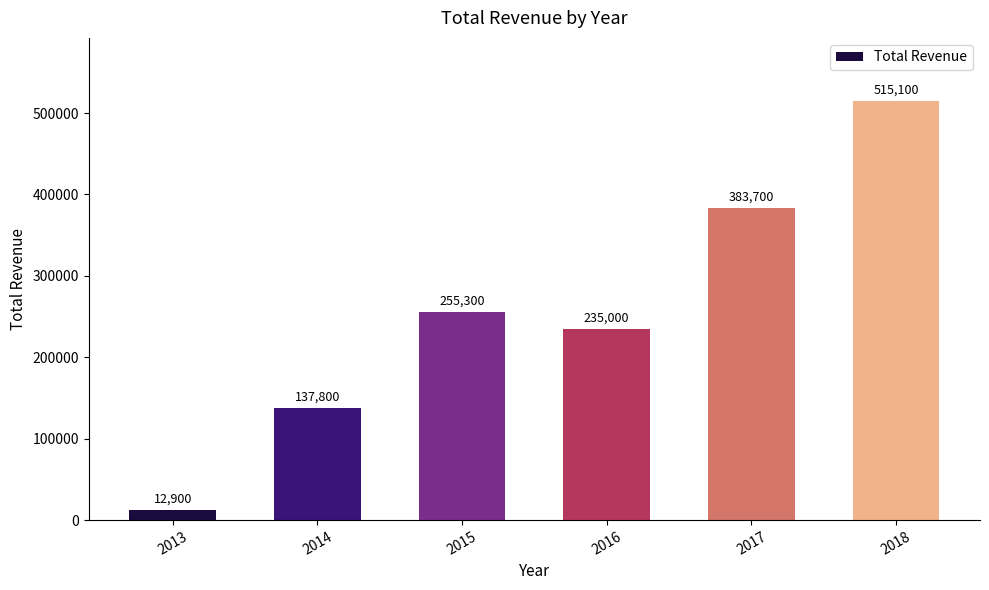

What is the value of the 1st bar from the left?

12900